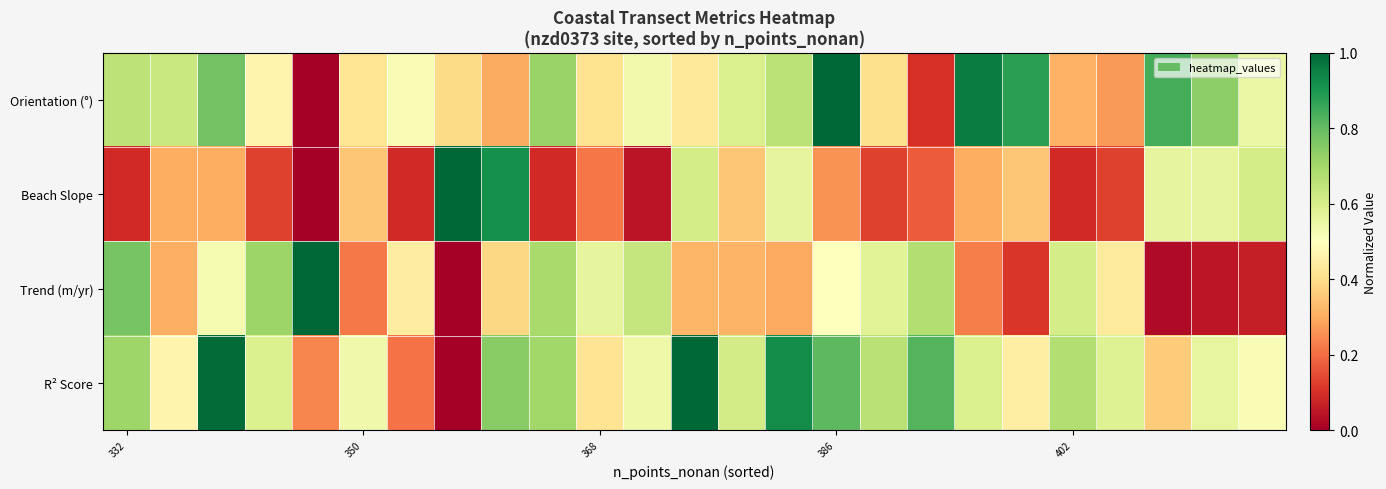

List the series in order of their peak value, highest first.

Orientation (°), Trend (m/yr), R² Score, Beach Slope